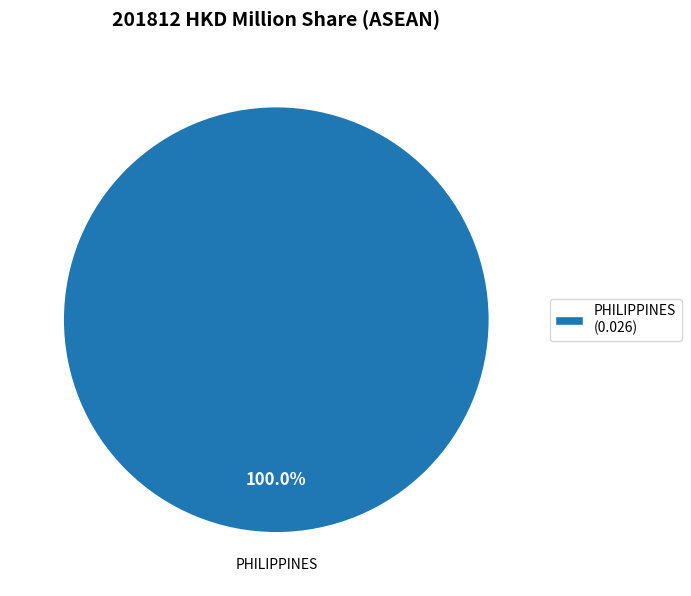

The PHILIPPINES slice represents 100% of the pie. True or false?

True